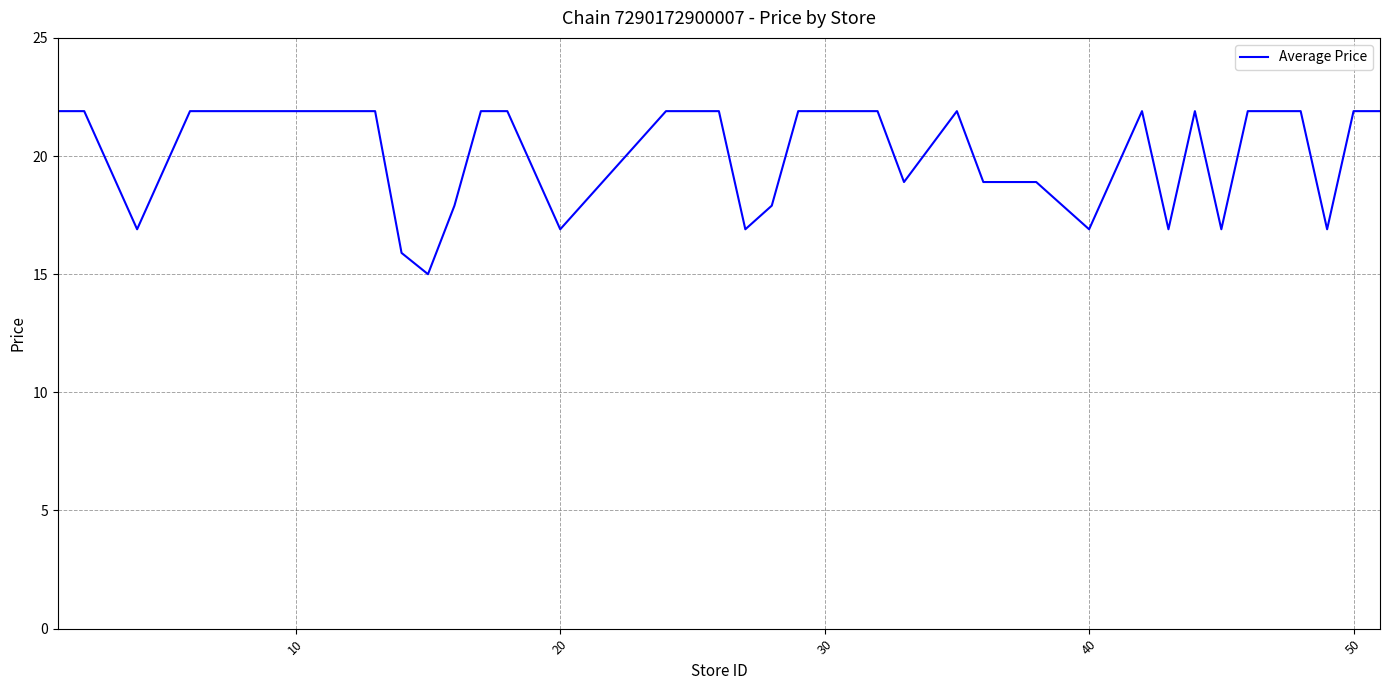

What is the difference between the maximum and minimum values?

6.9